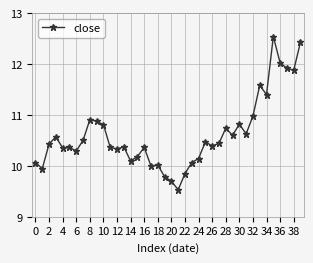

What is the average value?

10.6